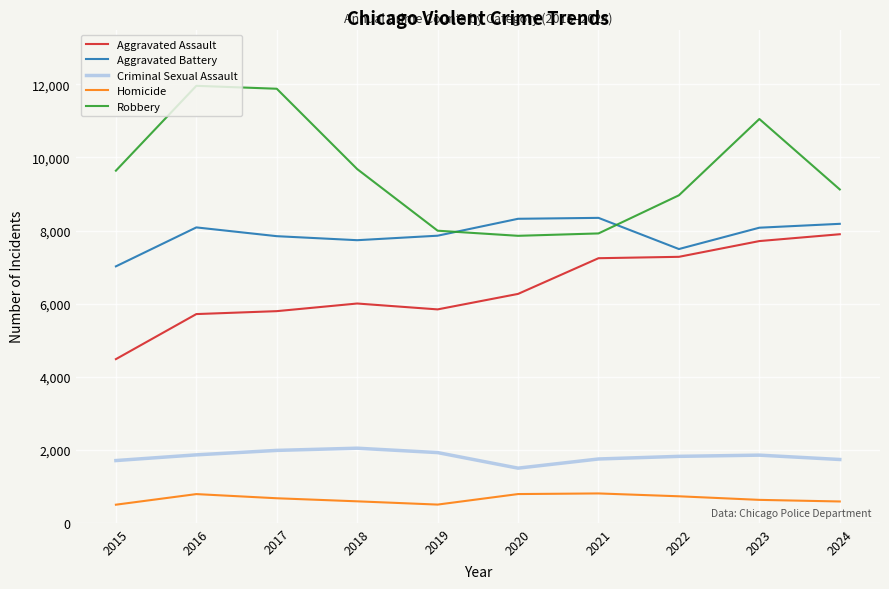

What is the total value across all series at 2015?

23337